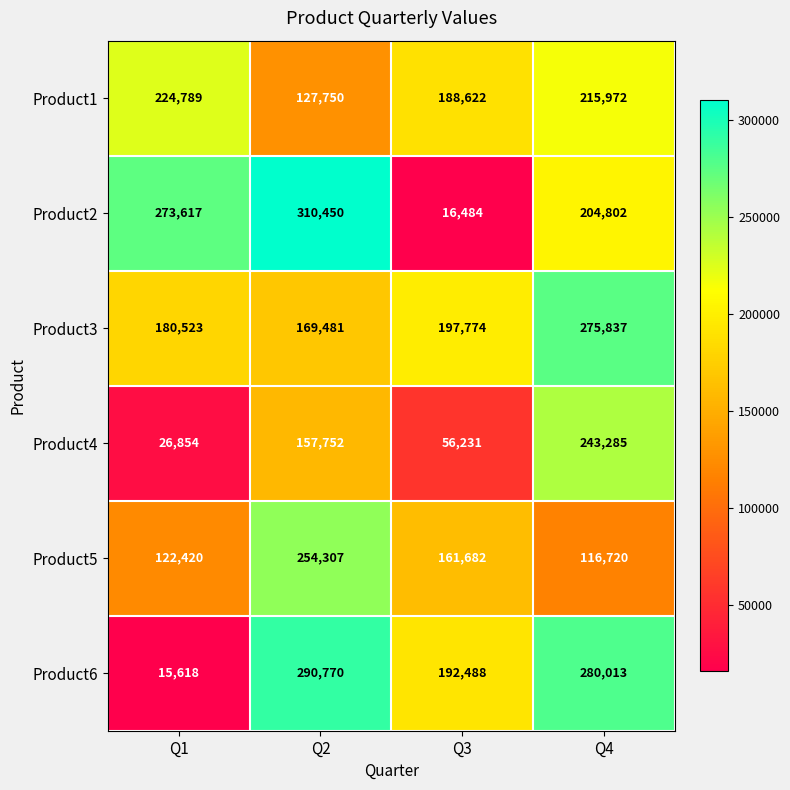

What is the difference between the highest and lowest values at Q4?

163293